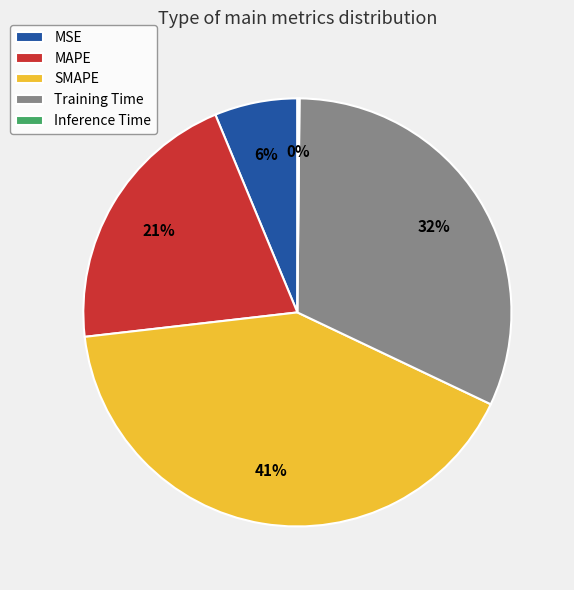

Does any single category account for the majority?

No